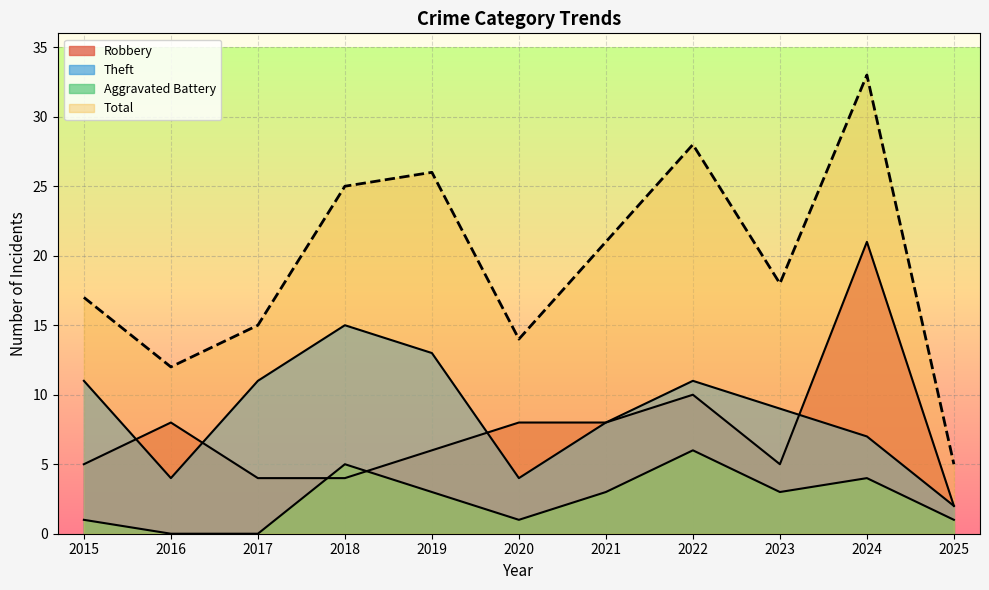

Reading left to right, transcribe all the data shown in this chart.

Robbery: 5	8	4	4	6	8	8	10	5	21	2
Theft: 11	4	11	15	13	4	8	11	9	7	2
Aggravated Battery: 1	0	0	5	3	1	3	6	3	4	1
Total: 17	12	15	25	26	14	21	28	18	33	5